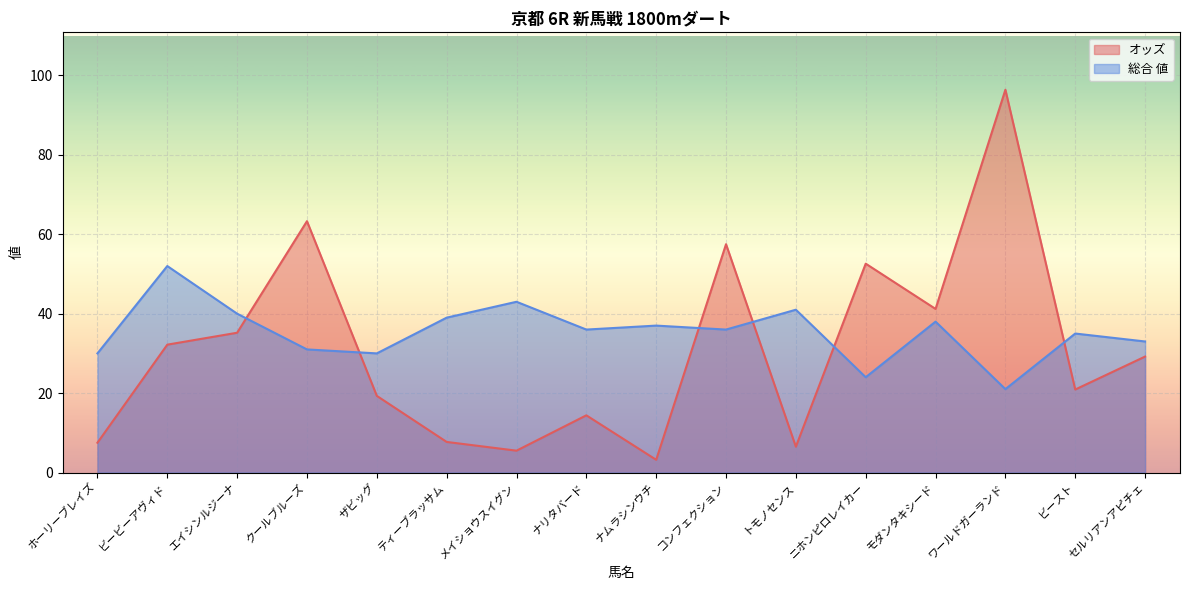

How many data points in オッズ are less than 29?

8